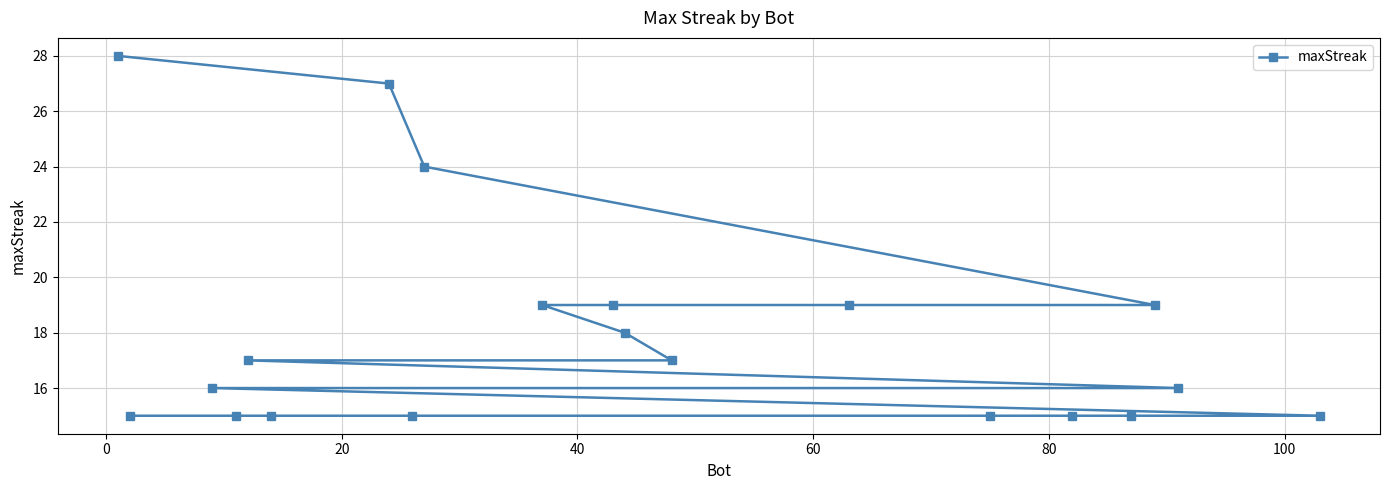

Does the chart have visible grid lines?

Yes